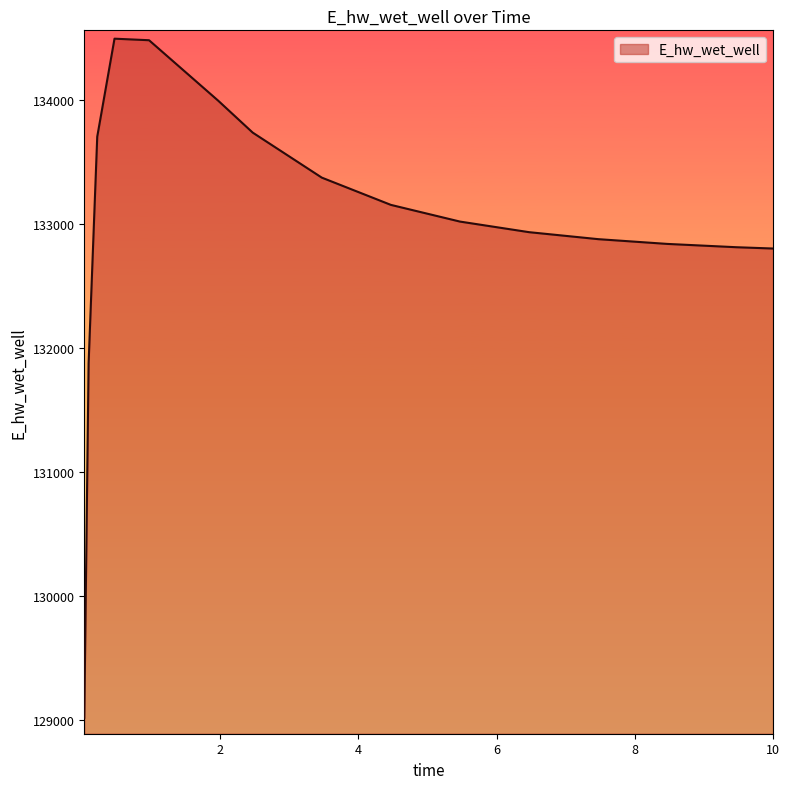

What is the greatest value displayed?

134491.3